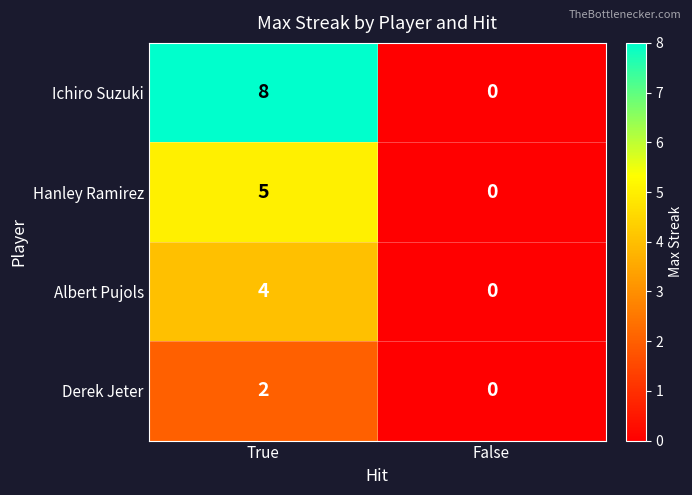

List the labels in order of Ichiro Suzuki value, largest first.

True, False